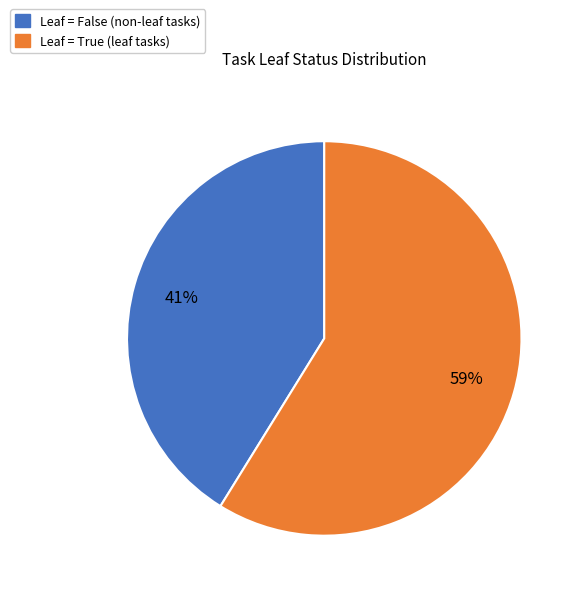

To the nearest percent, what is the difference between the largest and smallest slice percentages?

18%